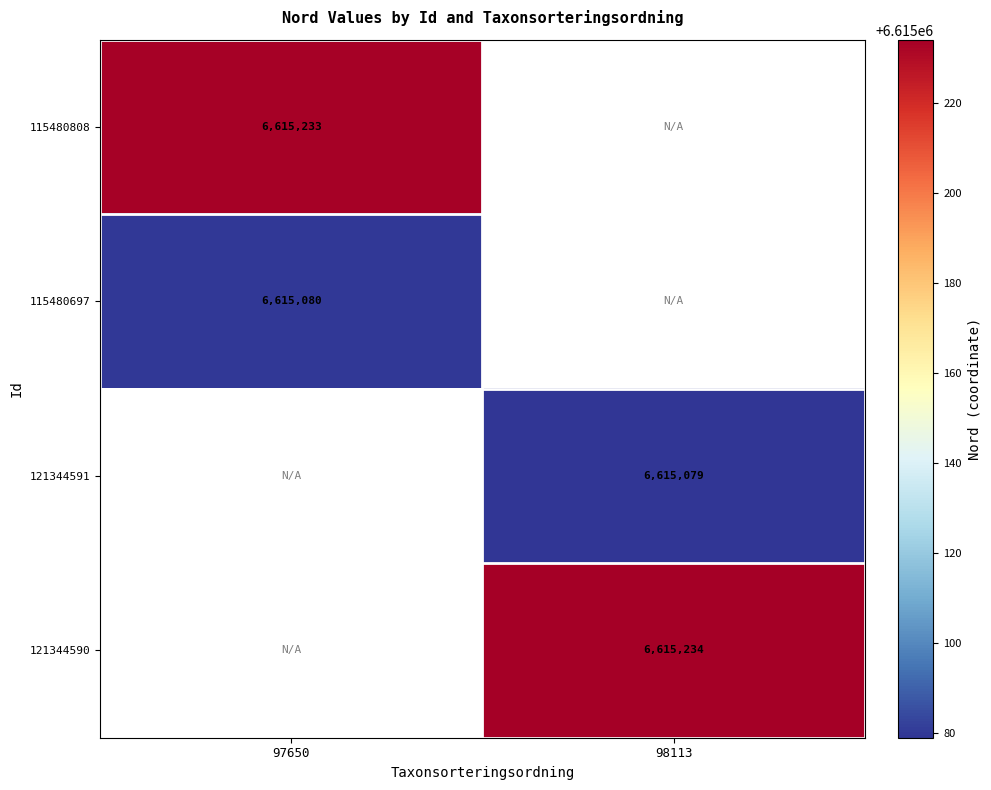

What is the greatest value displayed?

6615234.0